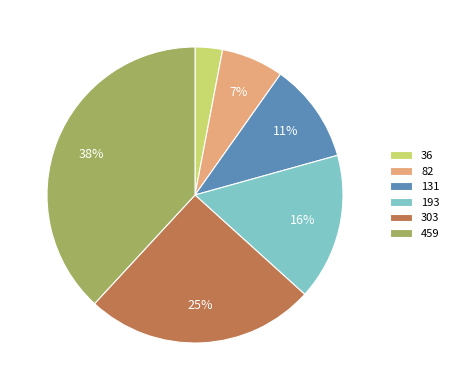

To the nearest percent, what portion does 131 represent?

11%